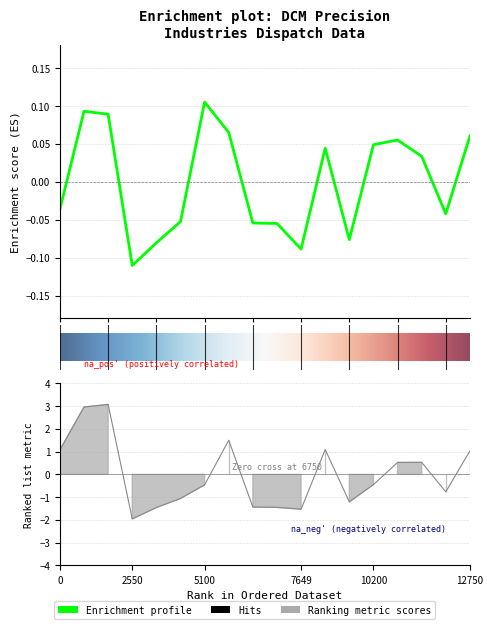

What is the total value across all series at 5?

-1.5